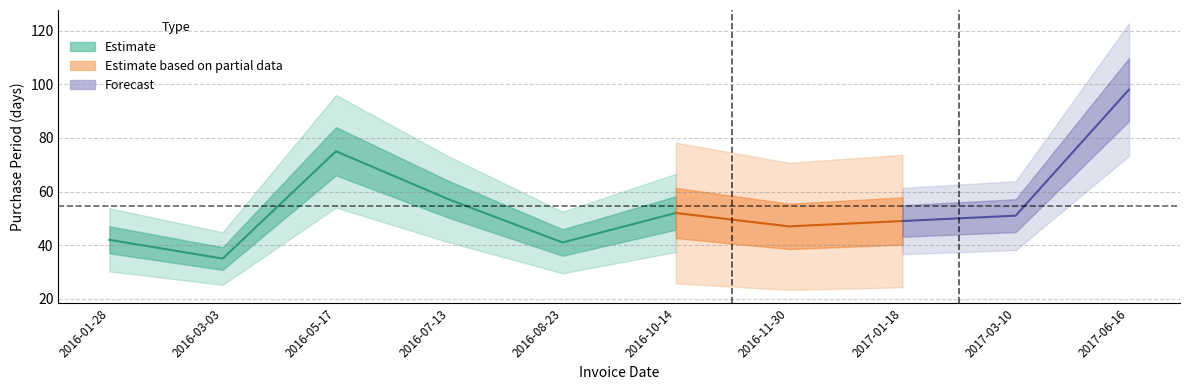

At which label does the data first exceed 51?

2016-05-17